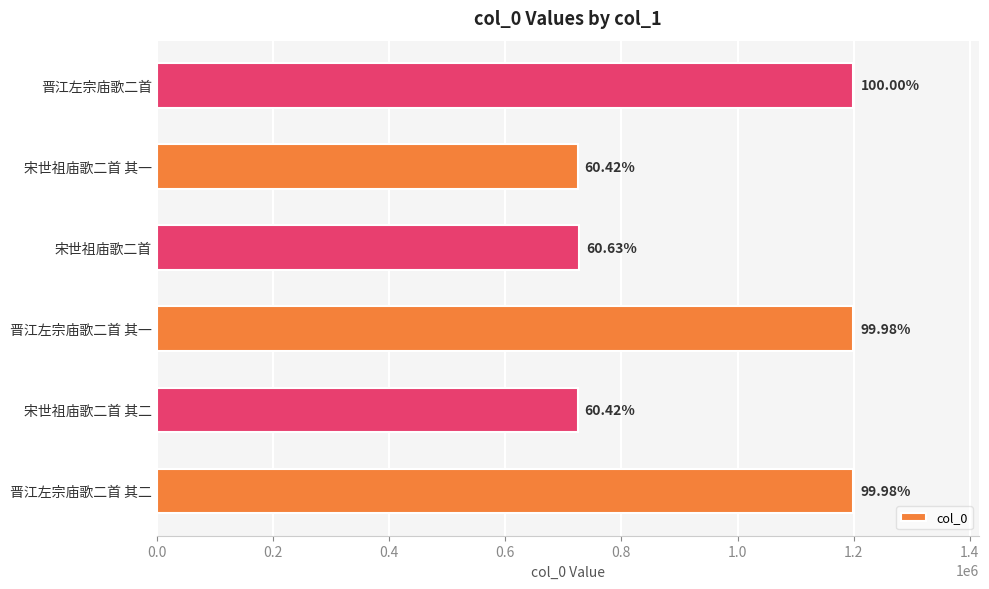

How many bars are there in total?

6